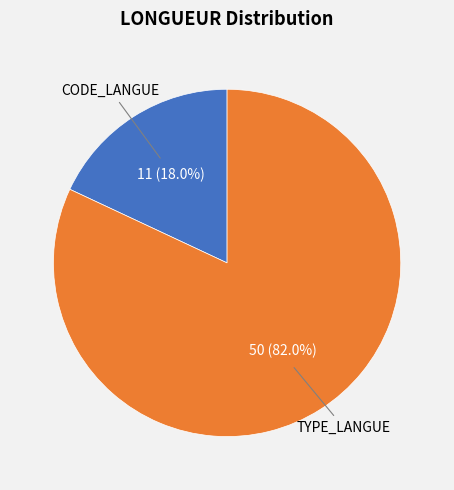

Rank the categories by value from lowest to highest.

CODE_LANGUE, TYPE_LANGUE